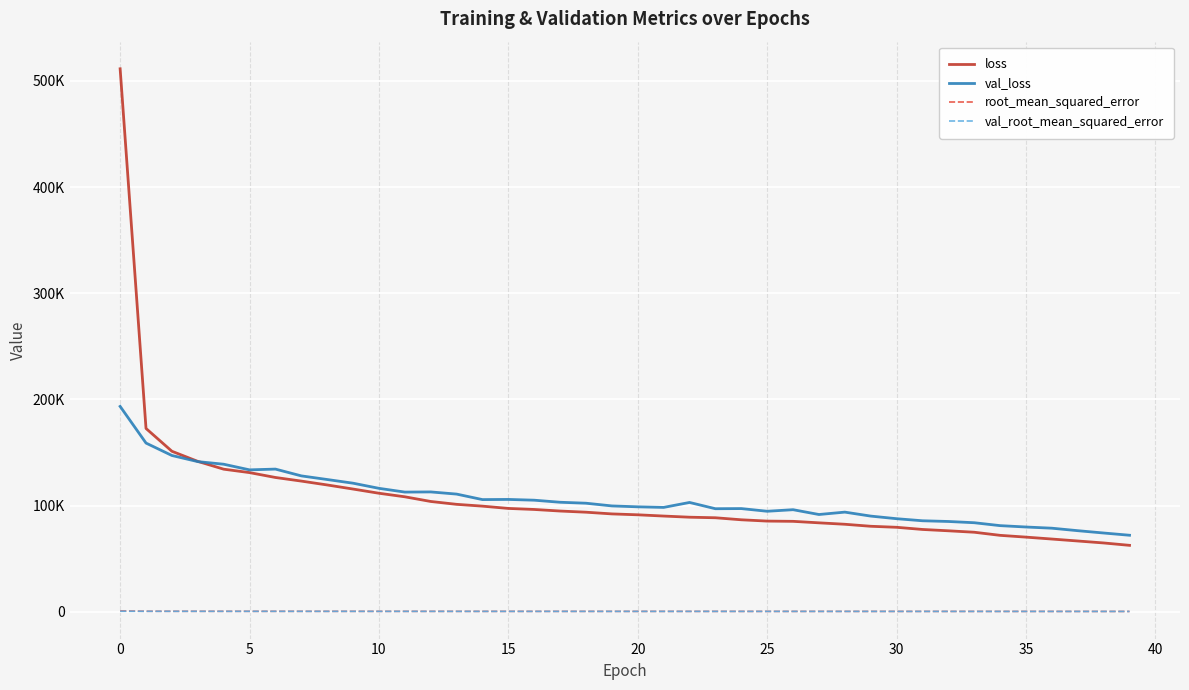

Rank the series by their maximum value, from lowest to highest.

val_root_mean_squared_error, root_mean_squared_error, val_loss, loss